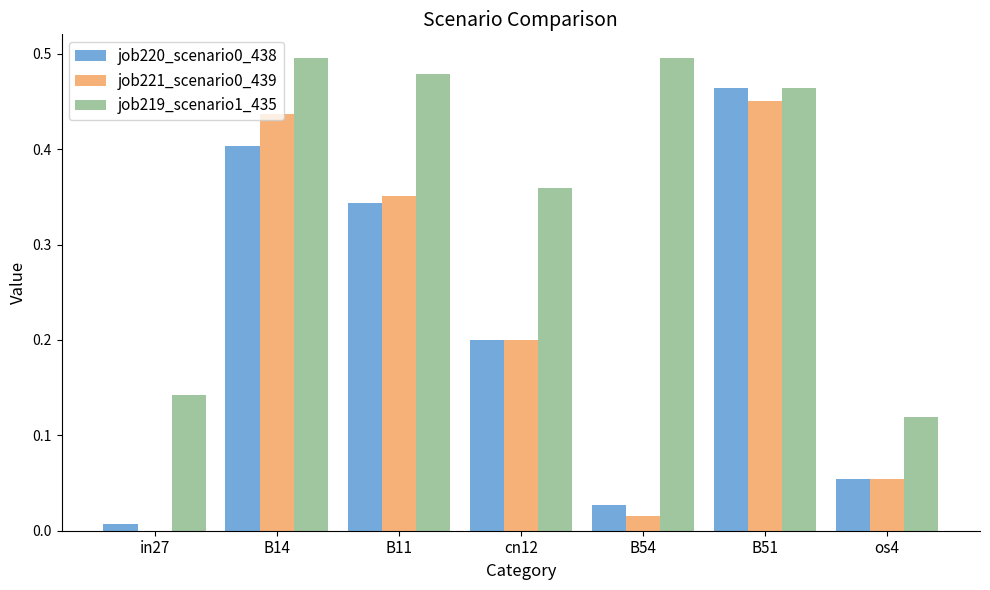

Which series has the largest total across all categories?

job219_scenario1_435